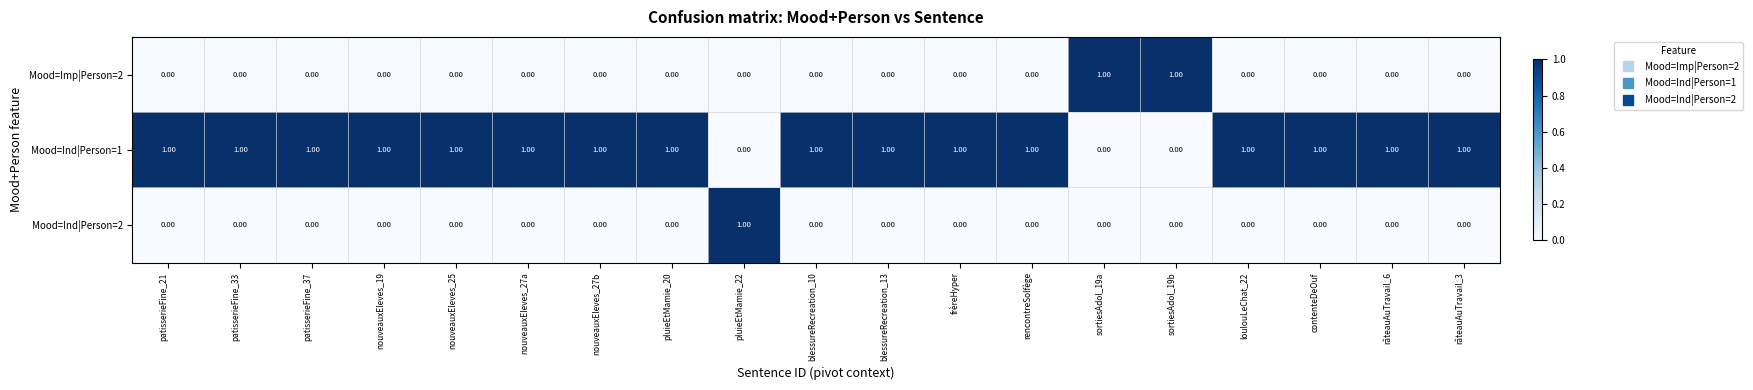

At how many categories does at least one series exceed 0?

19